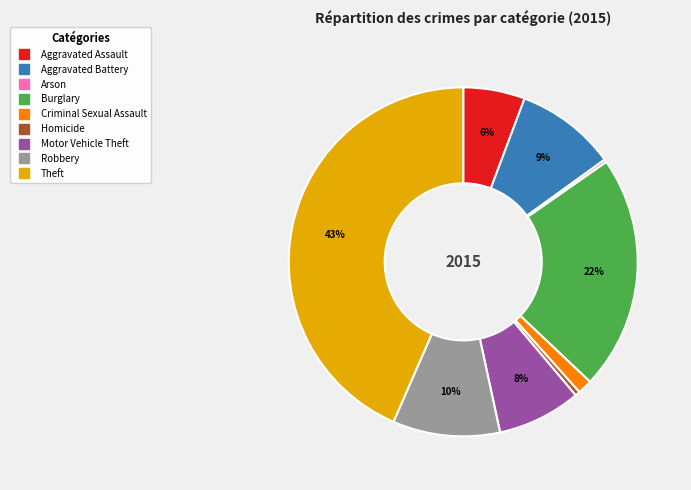

Is it true that Theft is 31% of the pie?

False